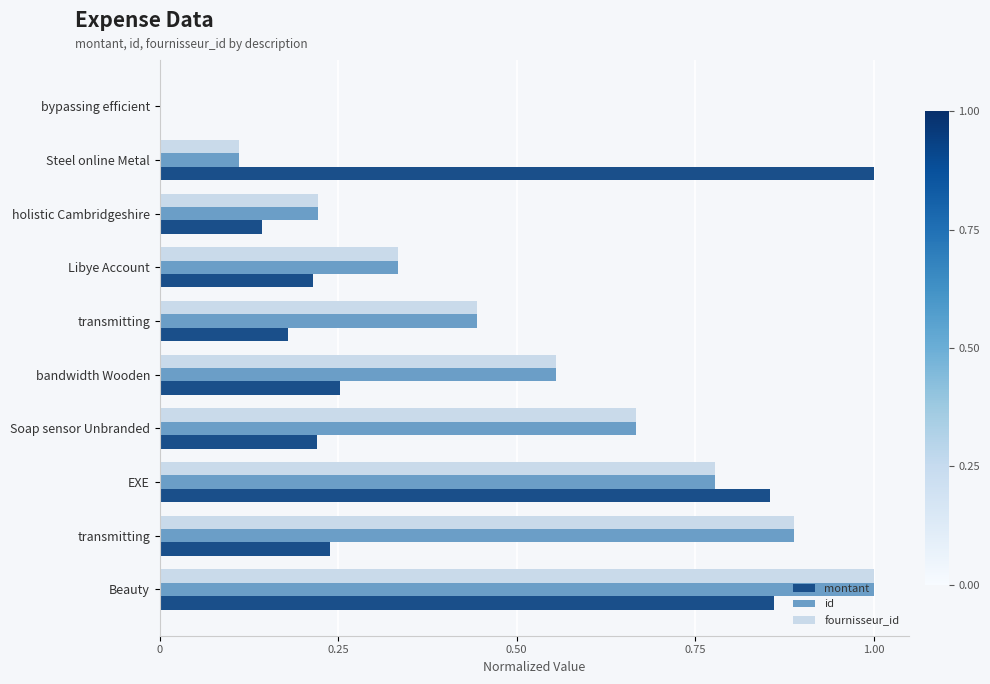

Count the number of data series in this chart.

3